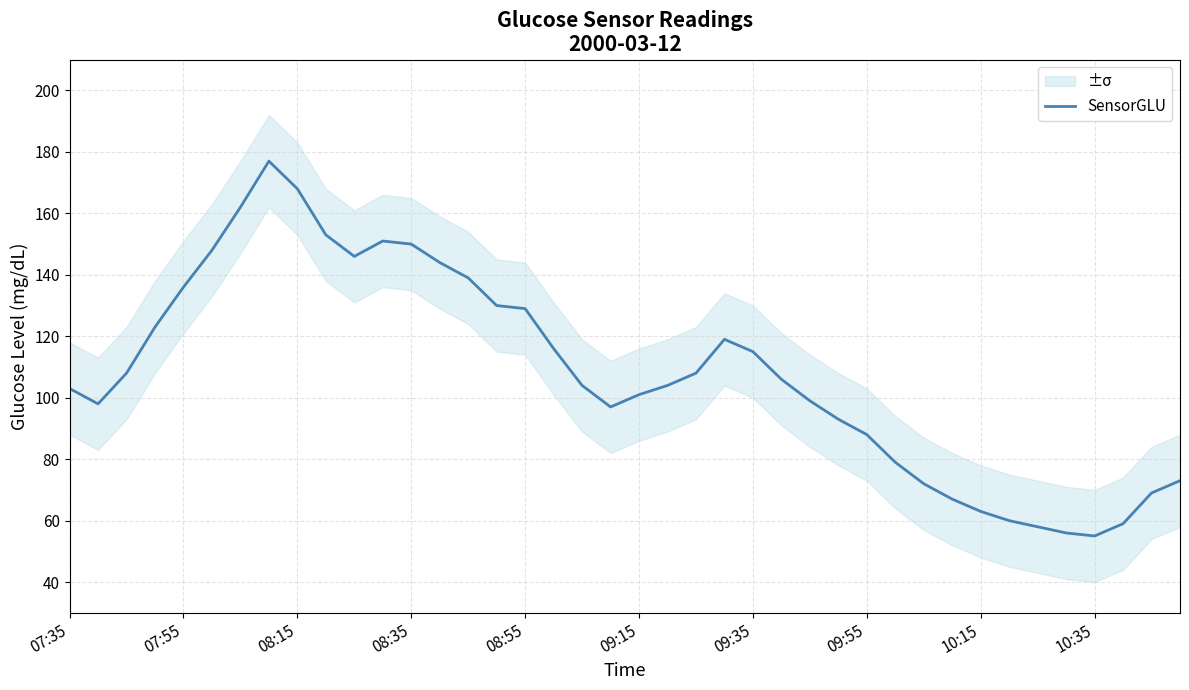

What is the lowest value of the SensorGLU series?

55